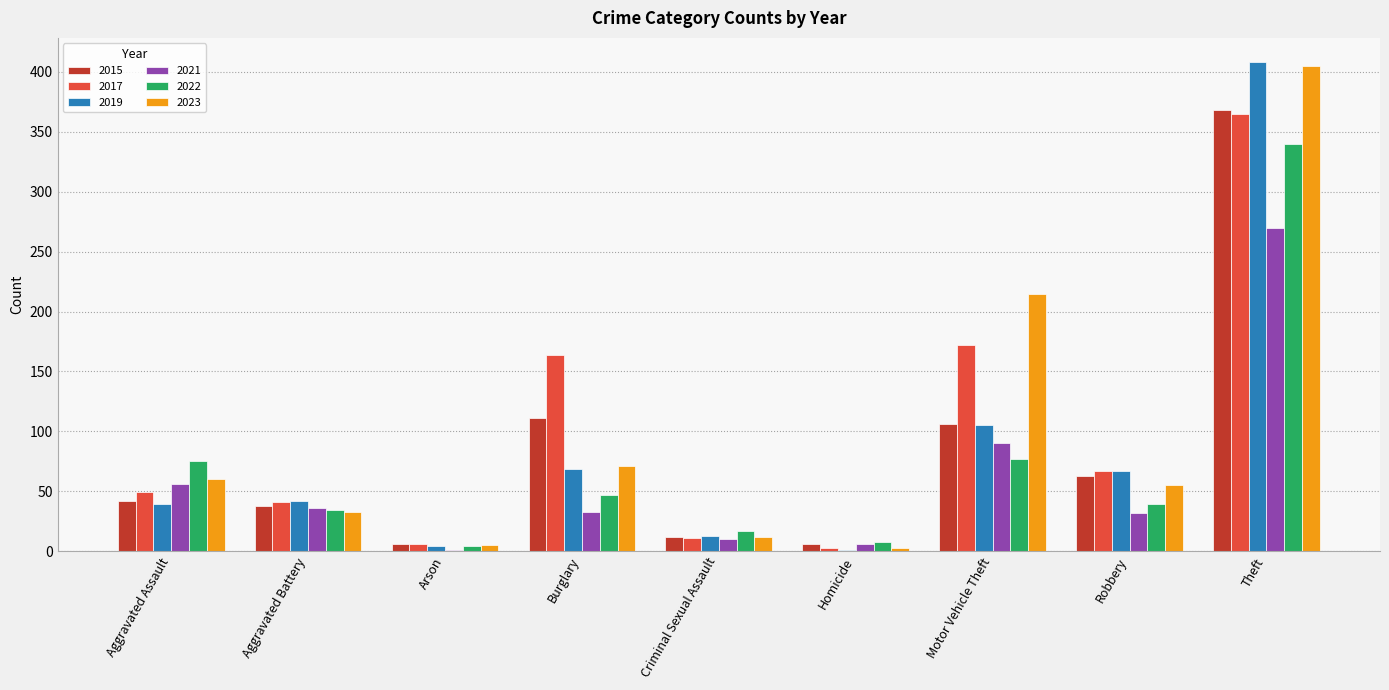

True or false: 2021 has a value of 36 at Aggravated Battery.

True